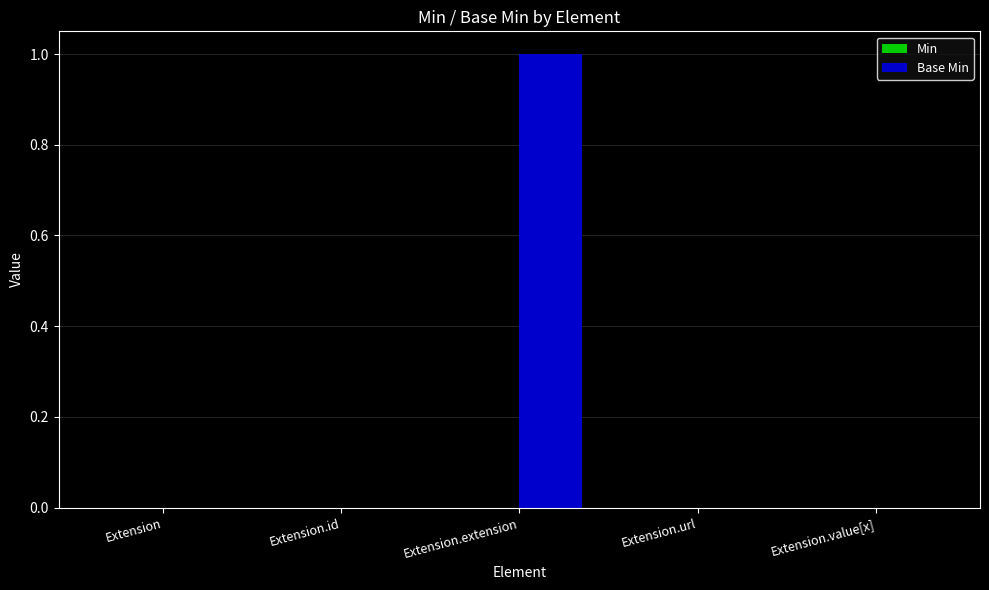

Which label corresponds to the largest value in the chart?

Extension.extension